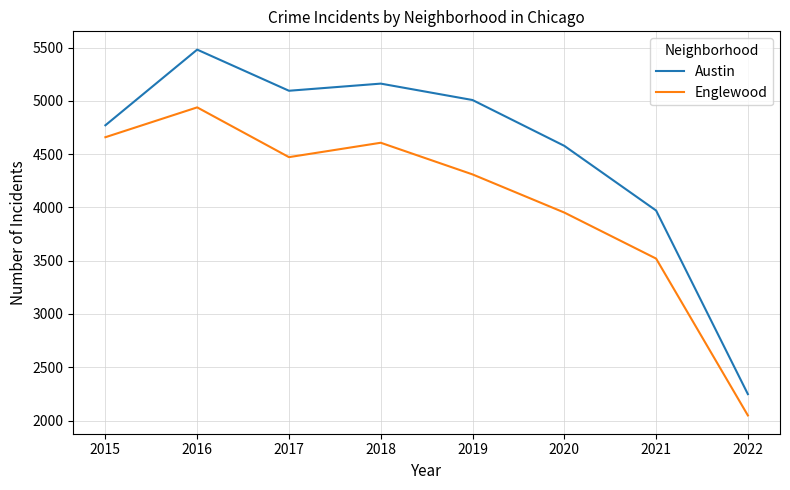

List the series in order of their peak value, highest first.

Austin, Englewood